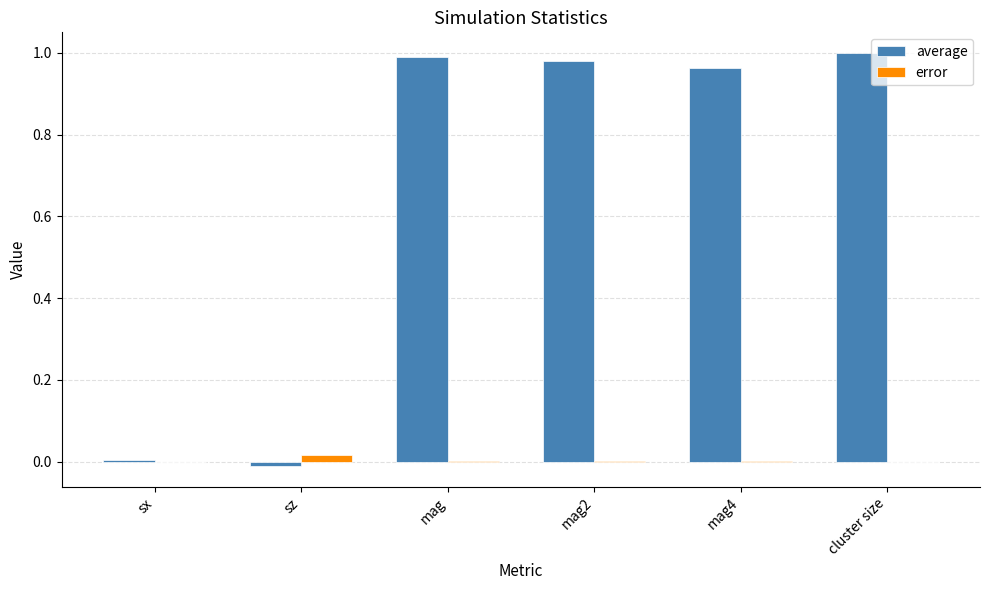

Which series has the largest total across all categories?

average